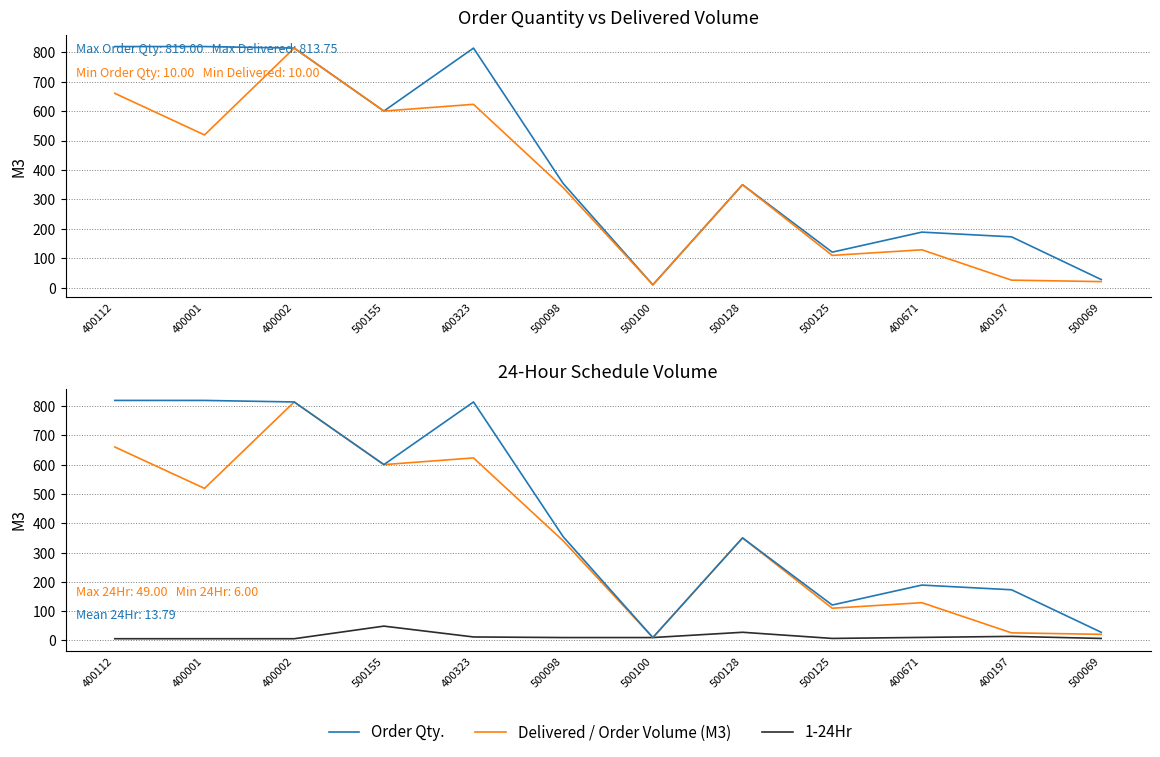

Which series has the largest total across all categories?

Order Qty.